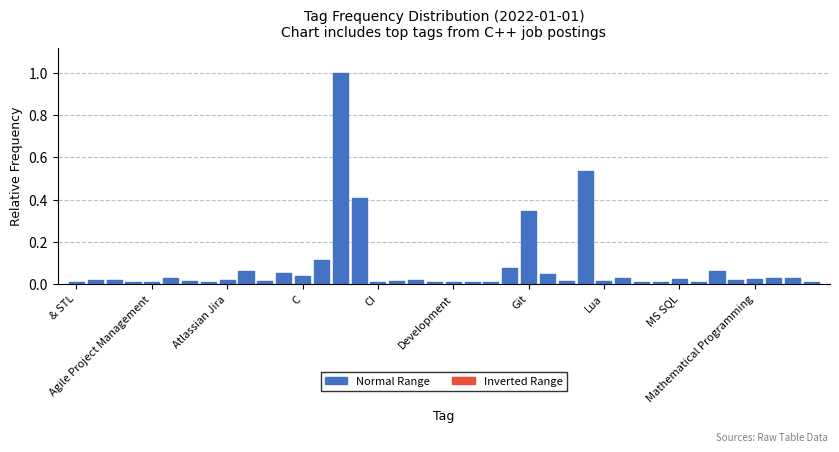

What is the difference between the second highest and minimum values?

0.5